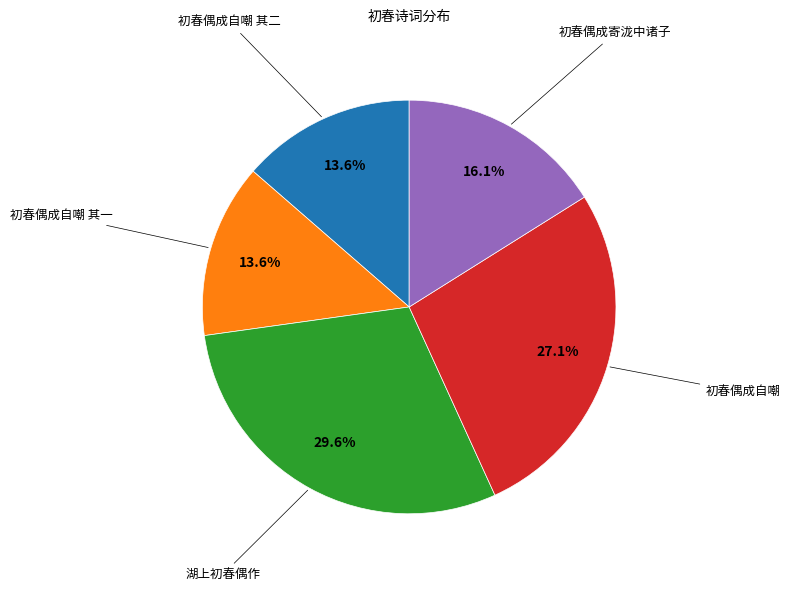

Does any single category account for the majority?

No